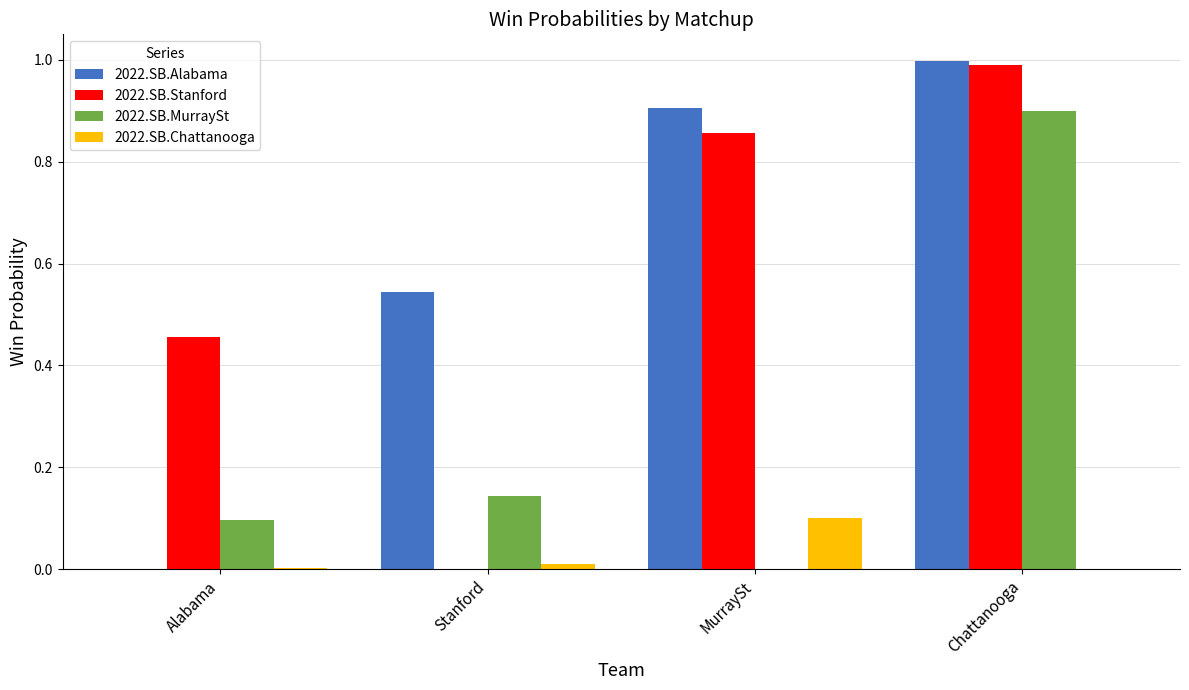

At which category is the sum across all series the highest?

Chattanooga